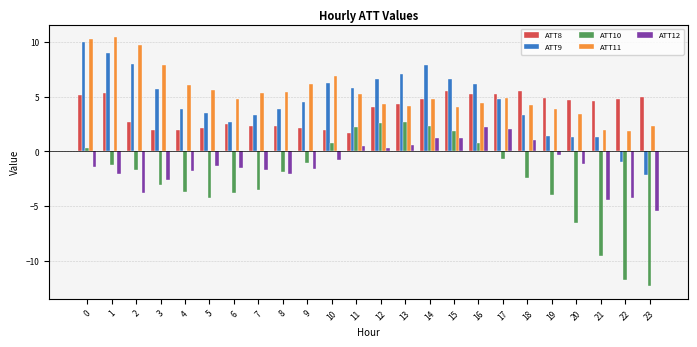

Is the value of ATT11 at 5 greater than the value of ATT10 at 8?

Yes